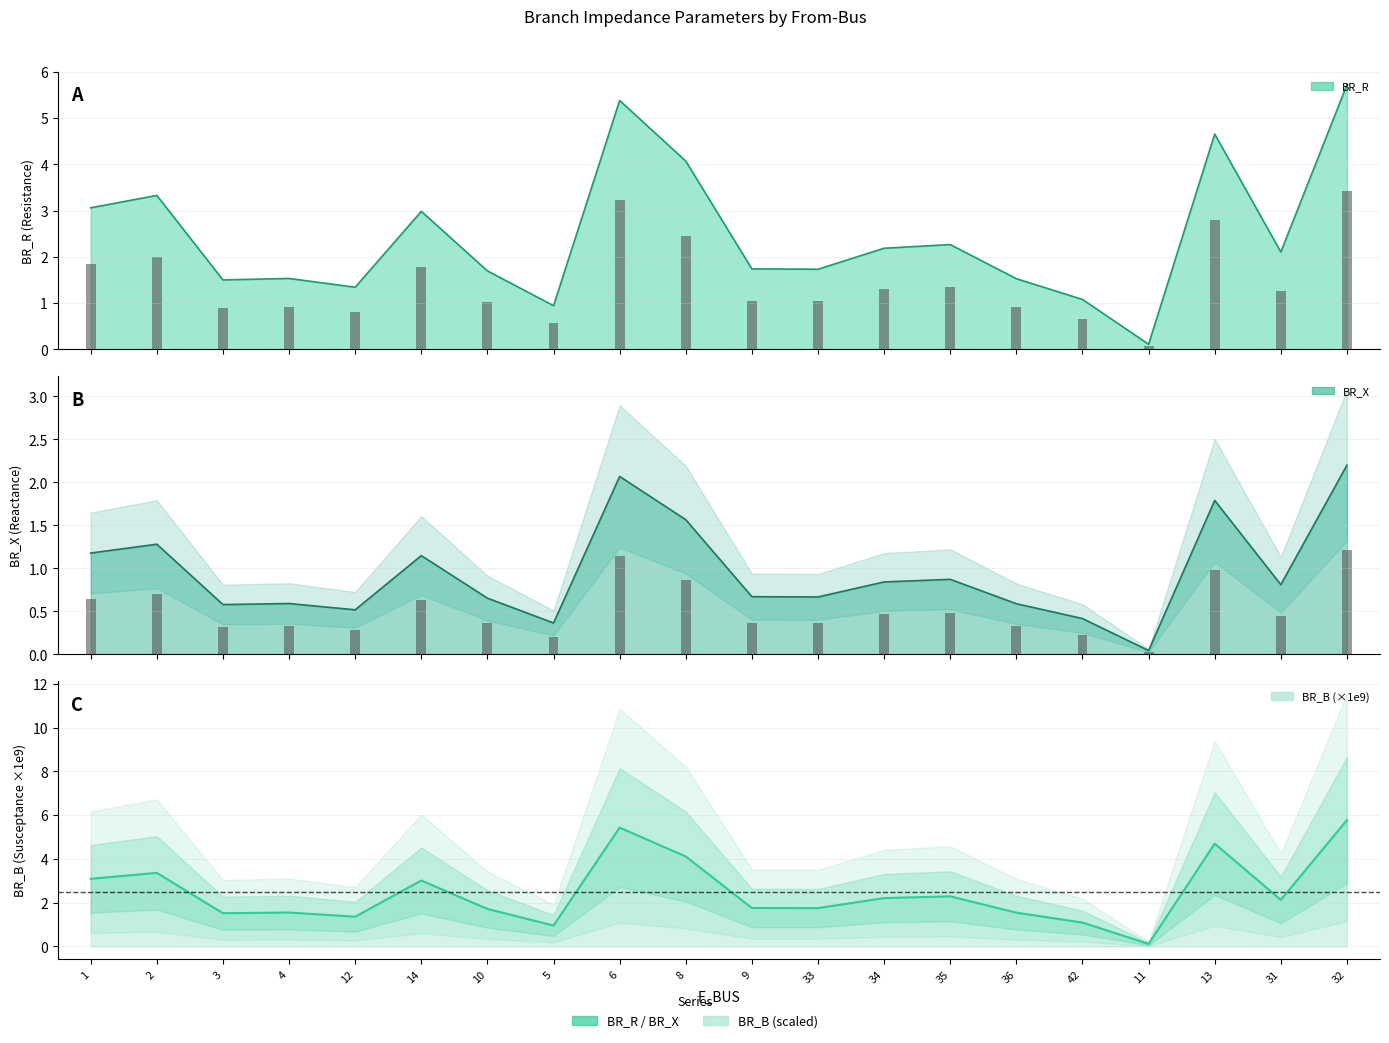

What is the label of the 11th bar from the right?

8